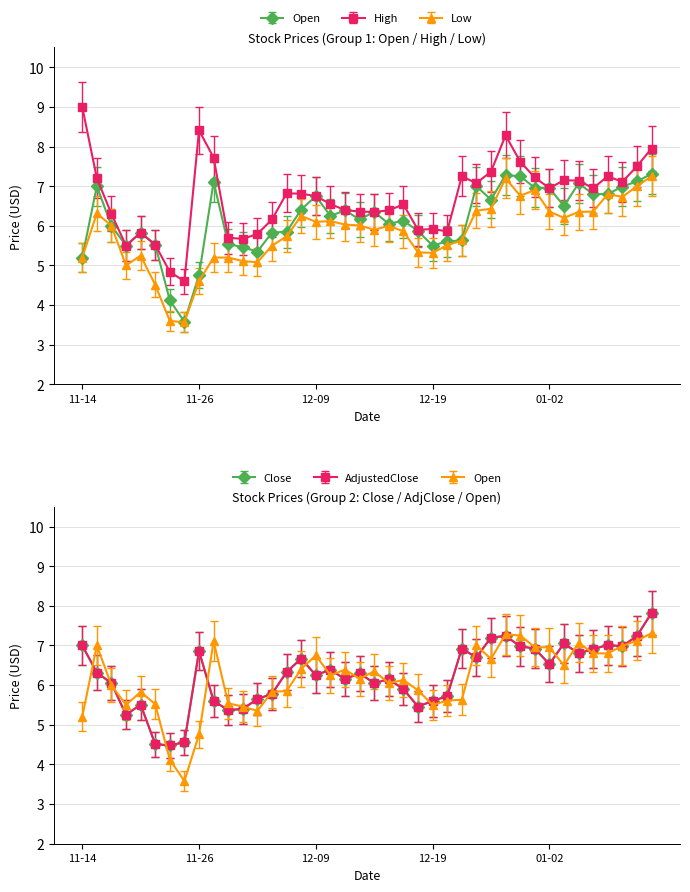

How many lines are shown in the chart?

5